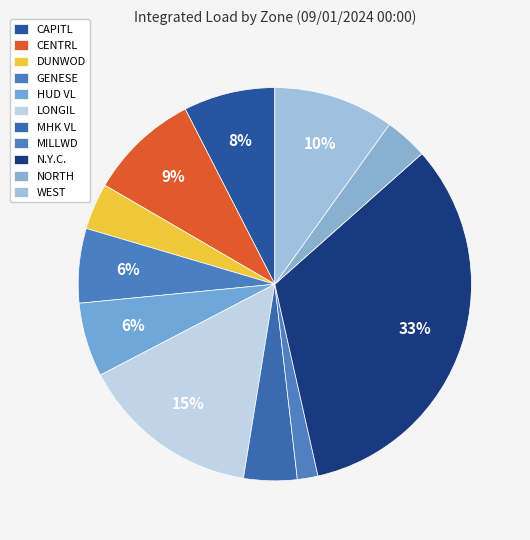

Does any single category account for the majority?

No